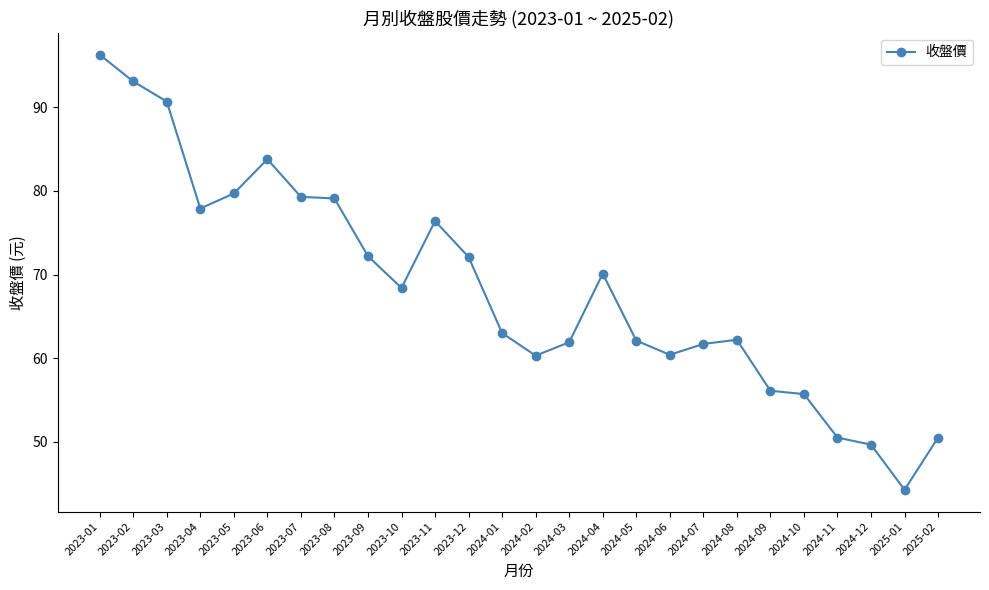

How many lines are shown in the chart?

1